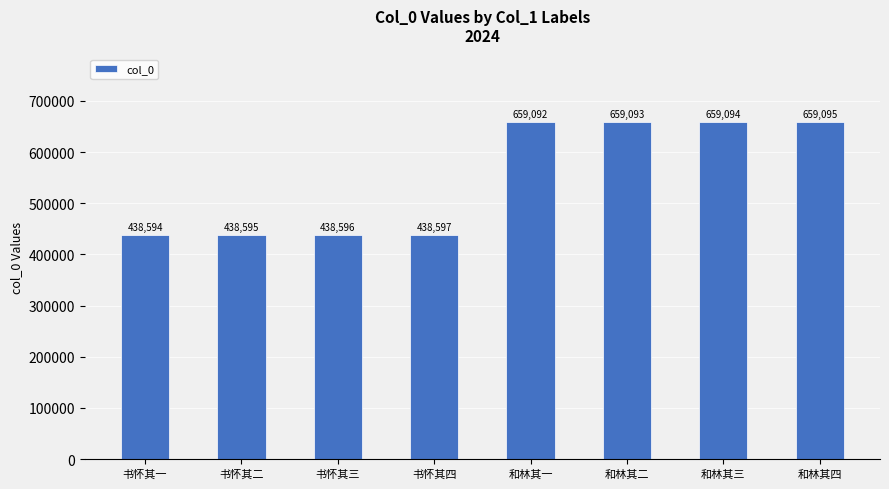

The value at 和林其三 is 948276. True or false?

False